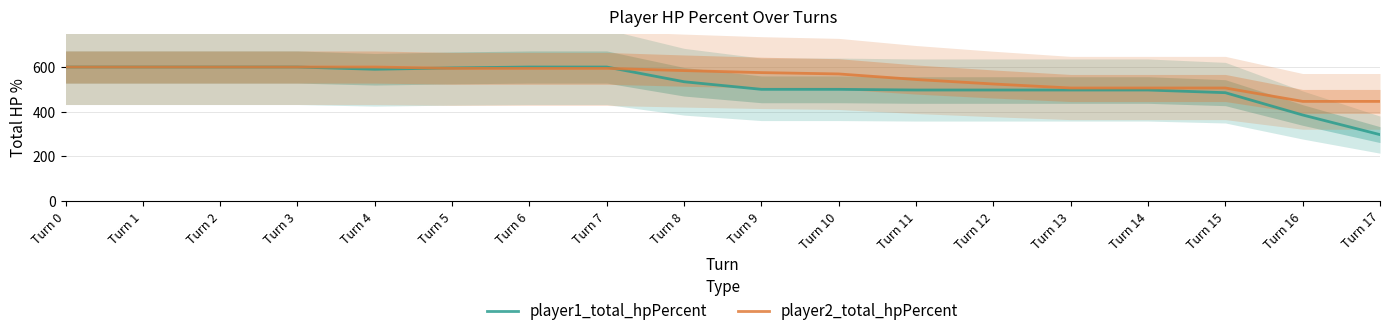

What is the smallest value displayed?

297